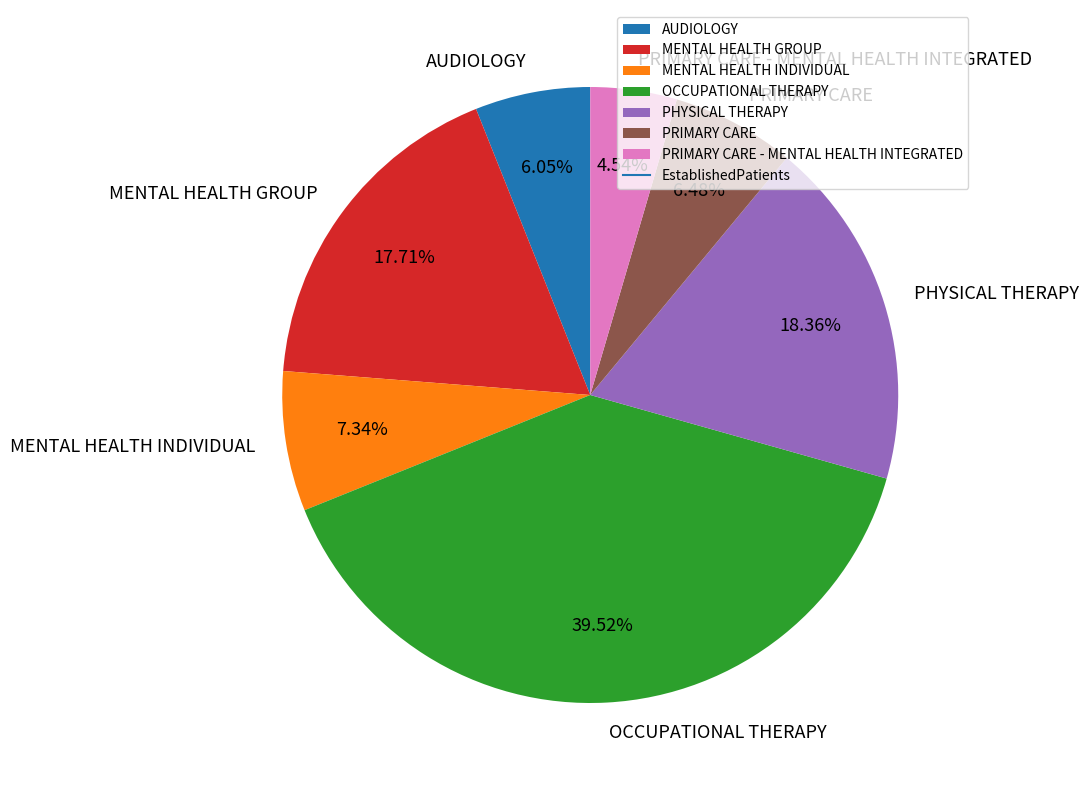

Which category has the smallest portion of the pie?

PRIMARY CARE - MENTAL HEALTH INTEGRATED